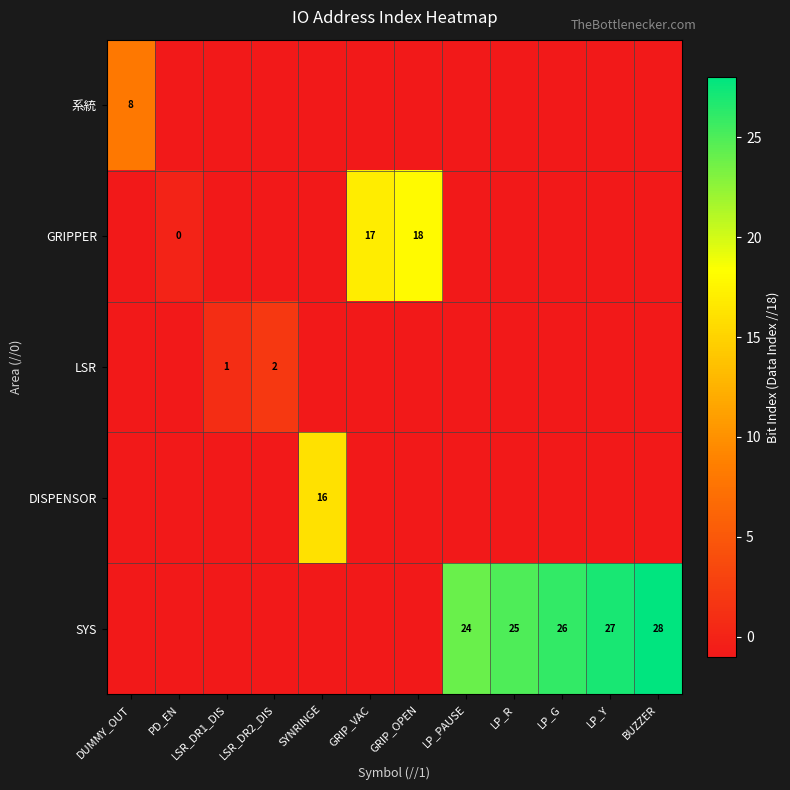

How many categories are shown in the chart?

12